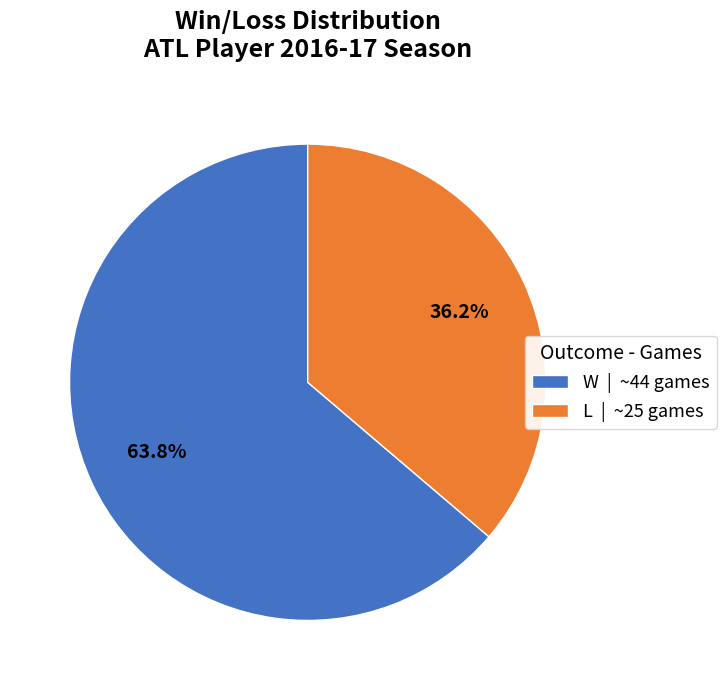

Which category accounts for the majority?

W